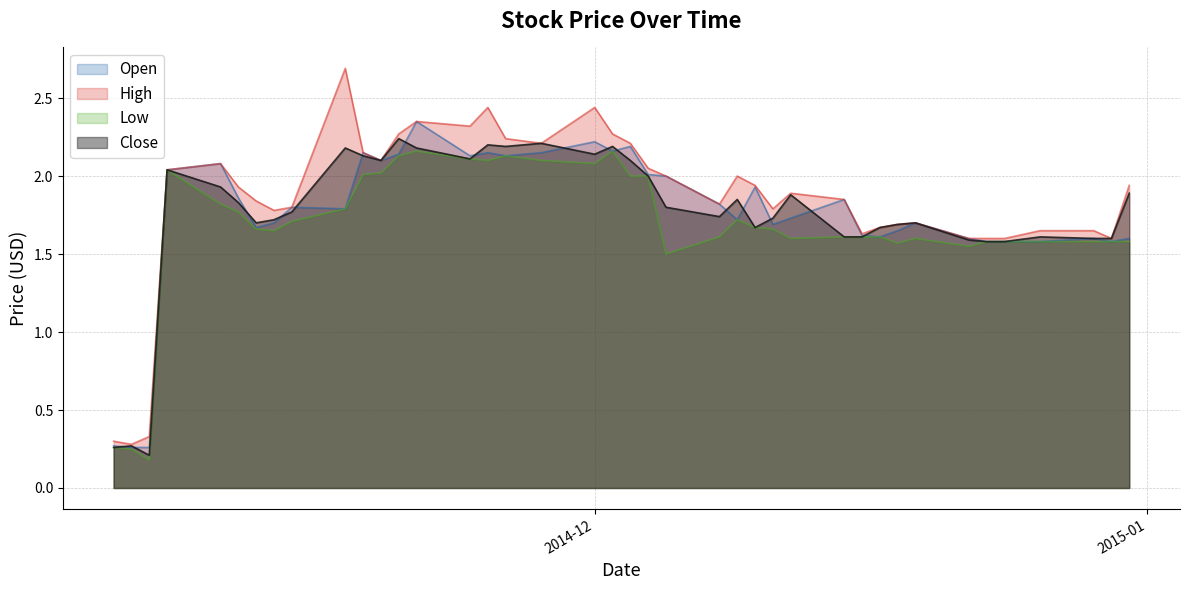

In Close, how many points are lower than both neighbors (excluding endpoints)?

8